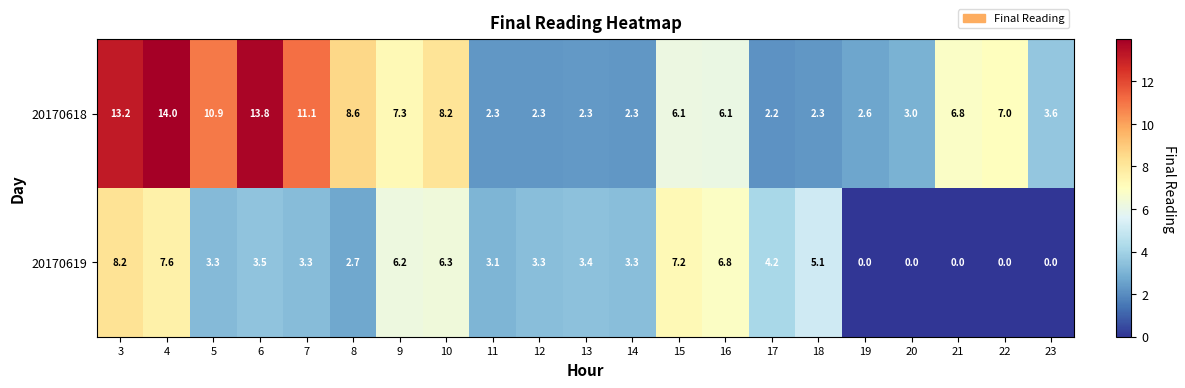

Which label corresponds to the largest value in the chart?

4